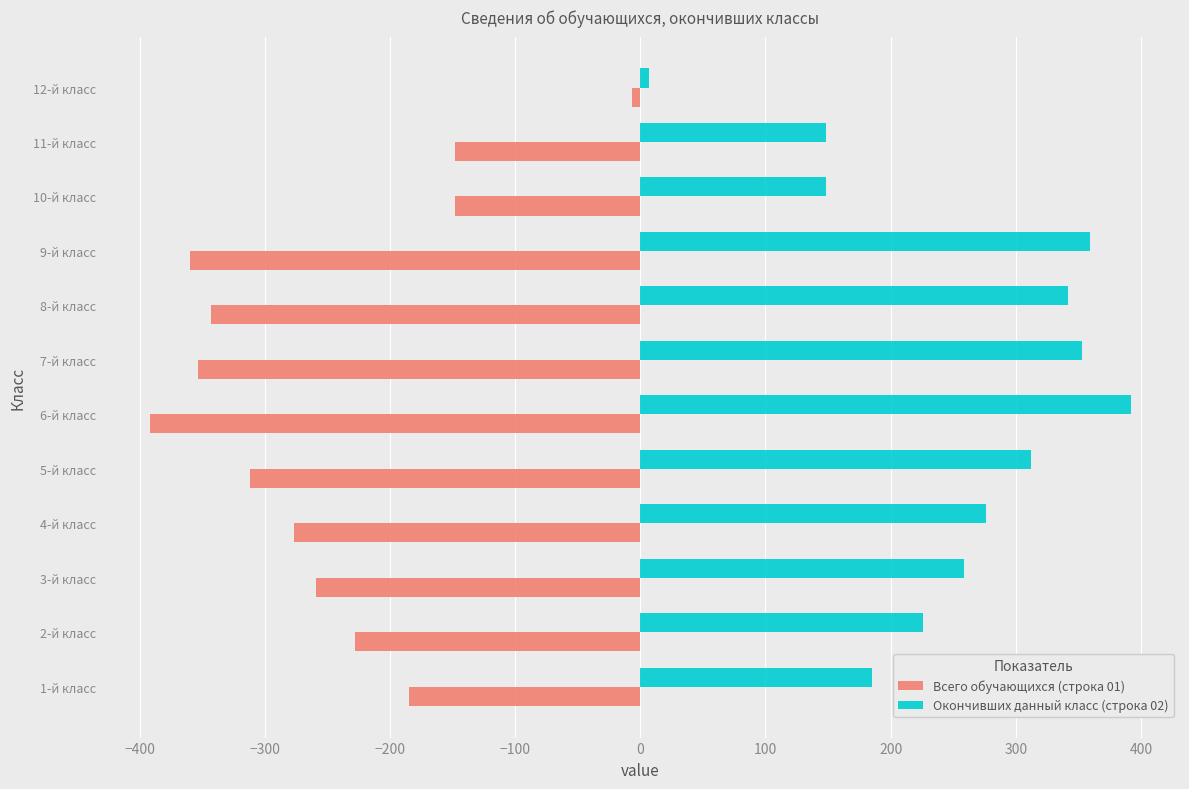

What is the sum of all Всего обучающихся (строка 01) values?

-3012